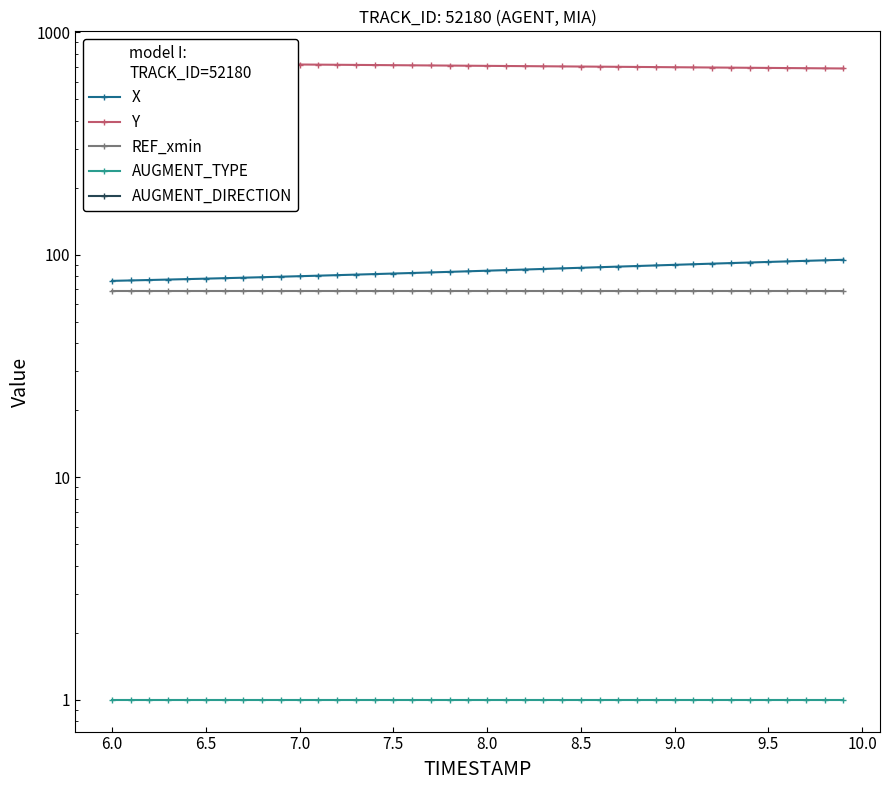

What is the highest value of the X series?

94.9